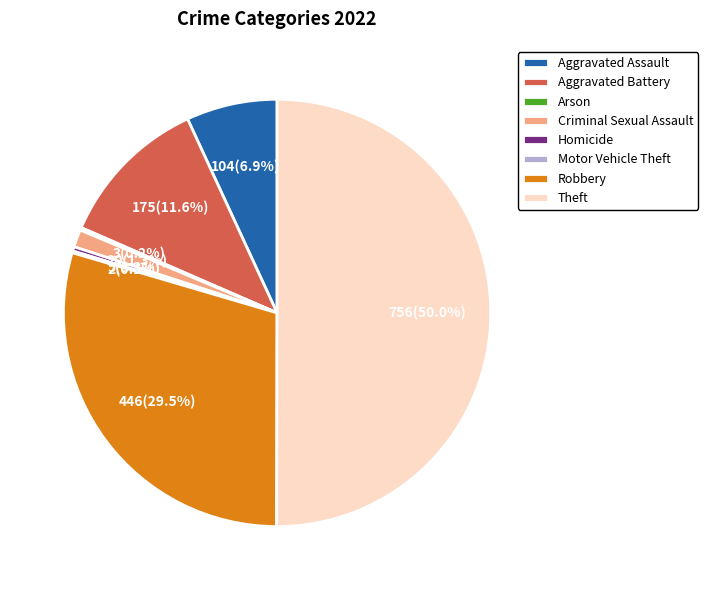

Which category has the biggest portion of the pie?

Theft